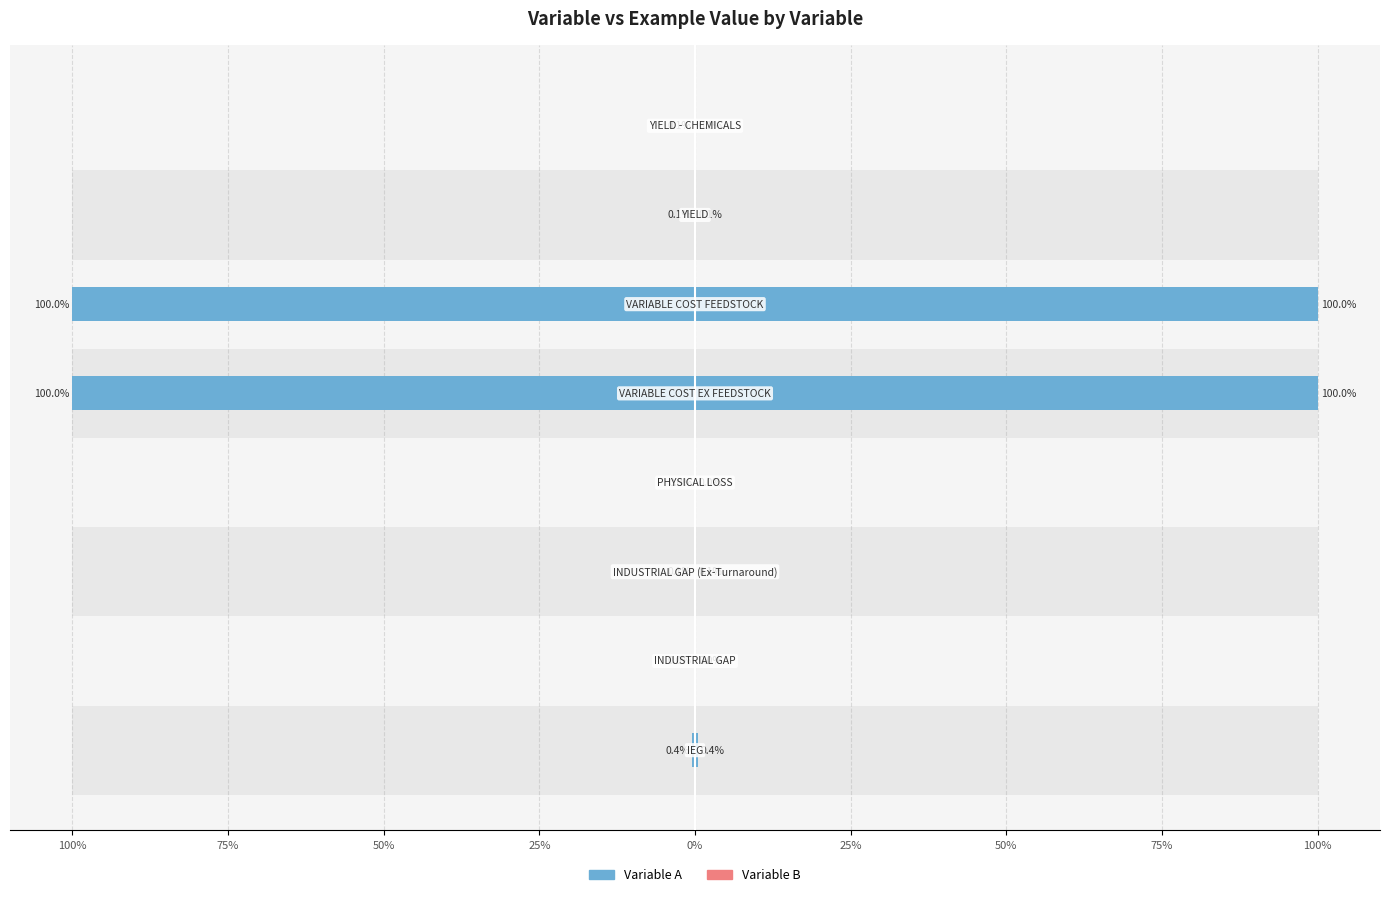

The Variable A series shows 0.2 at 50%. True or false?

False